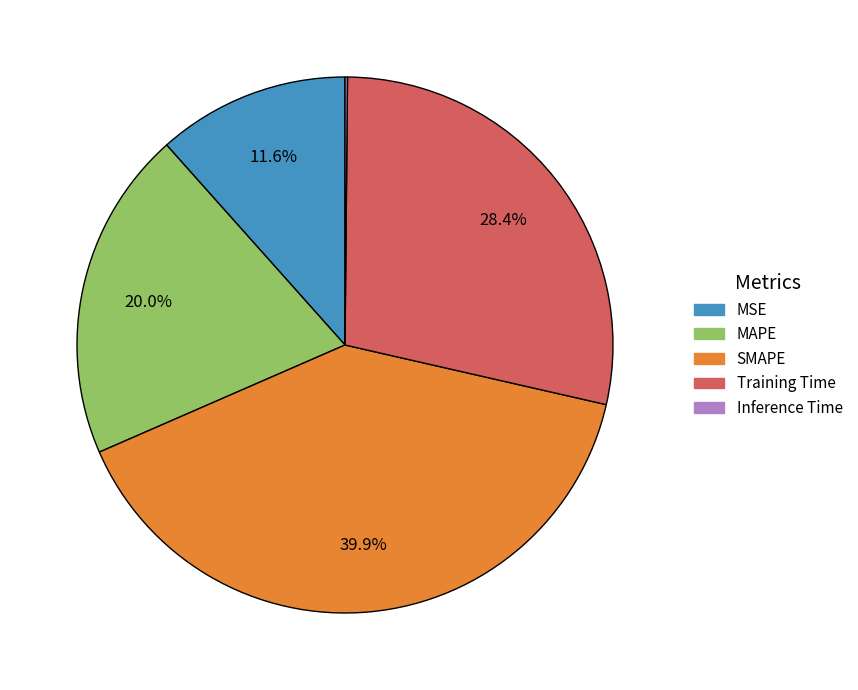

Which category has the biggest portion of the pie?

SMAPE